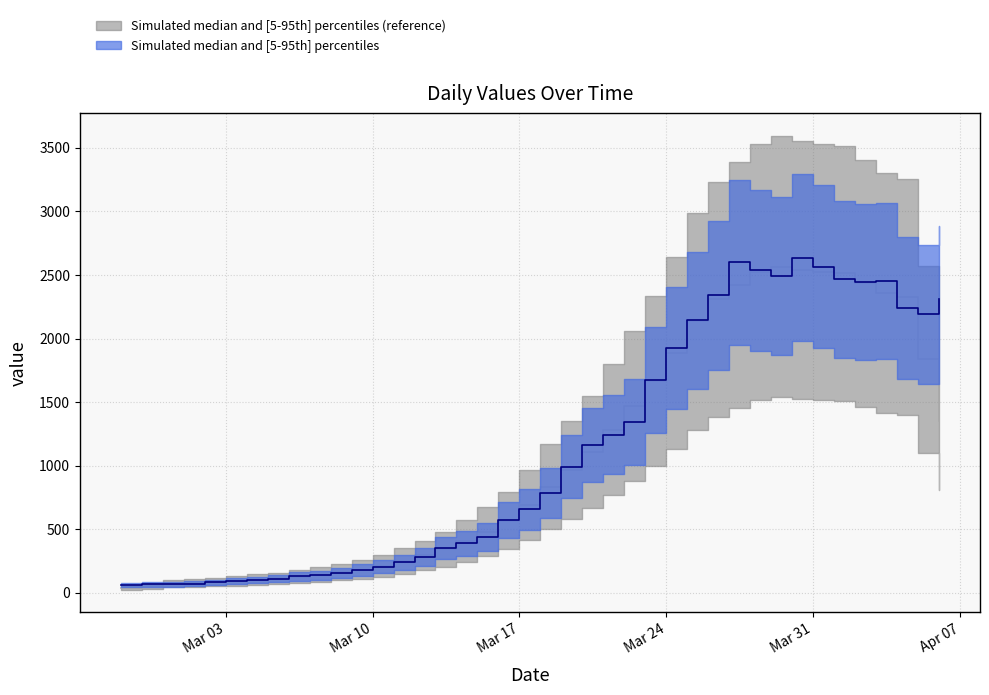

At which label is the value closest to 1349?

2020-03-22